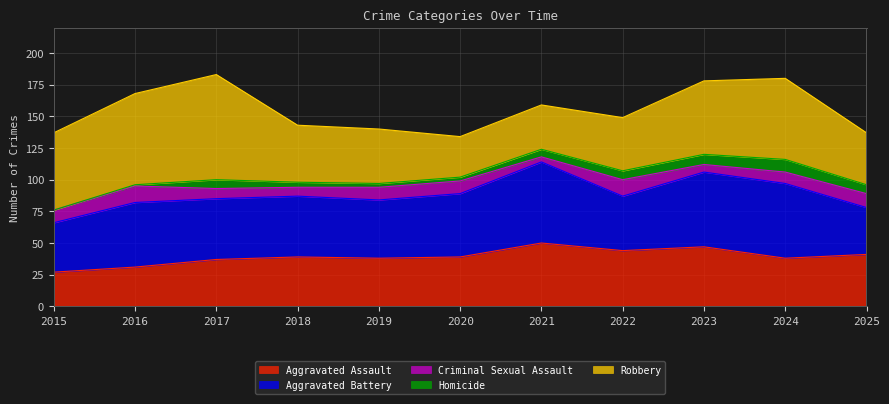

True or false: Homicide has a value of 3 at 2017.

False